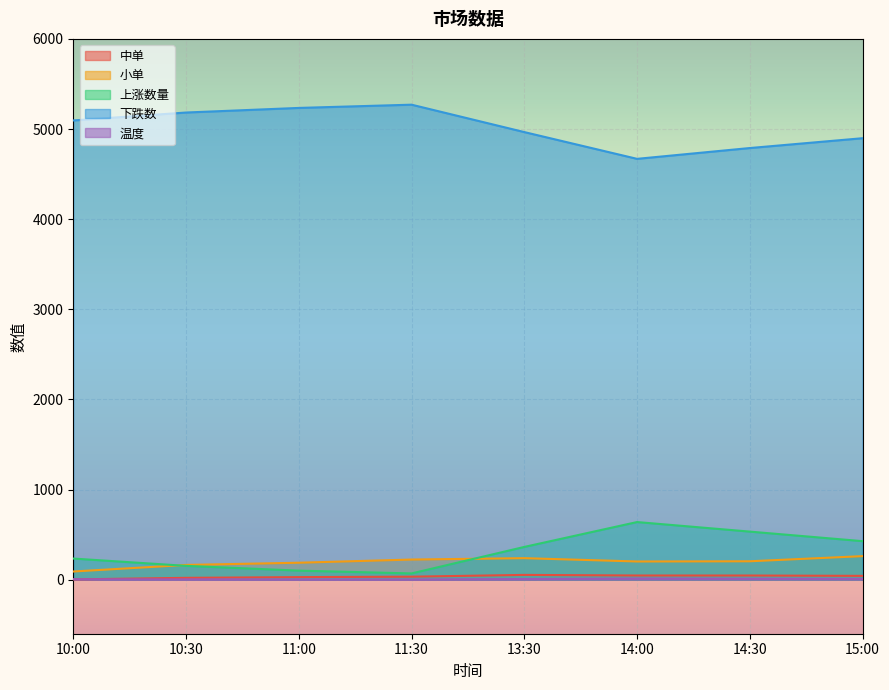

What is the difference between the highest and lowest values at 11:00?

5232.2